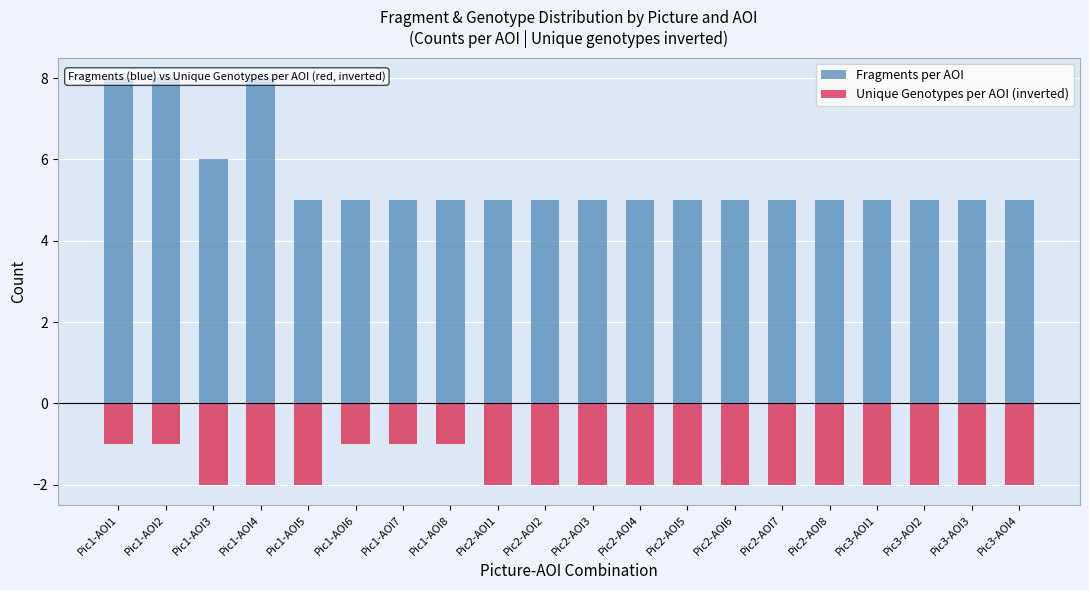

Reading right to left, list all the values displayed in this chart.

Fragments per AOI: Pic3-AOI4=5	Pic3-AOI3=5	Pic3-AOI2=5	Pic3-AOI1=5	Pic2-AOI8=5	Pic2-AOI7=5	Pic2-AOI6=5	Pic2-AOI5=5	Pic2-AOI4=5	Pic2-AOI3=5	Pic2-AOI2=5	Pic2-AOI1=5	Pic1-AOI8=5	Pic1-AOI7=5	Pic1-AOI6=5	Pic1-AOI5=5	Pic1-AOI4=8	Pic1-AOI3=6	Pic1-AOI2=8	Pic1-AOI1=8
Unique Genotypes per AOI (inverted): Pic3-AOI4=-2	Pic3-AOI3=-2	Pic3-AOI2=-2	Pic3-AOI1=-2	Pic2-AOI8=-2	Pic2-AOI7=-2	Pic2-AOI6=-2	Pic2-AOI5=-2	Pic2-AOI4=-2	Pic2-AOI3=-2	Pic2-AOI2=-2	Pic2-AOI1=-2	Pic1-AOI8=-1	Pic1-AOI7=-1	Pic1-AOI6=-1	Pic1-AOI5=-2	Pic1-AOI4=-2	Pic1-AOI3=-2	Pic1-AOI2=-1	Pic1-AOI1=-1